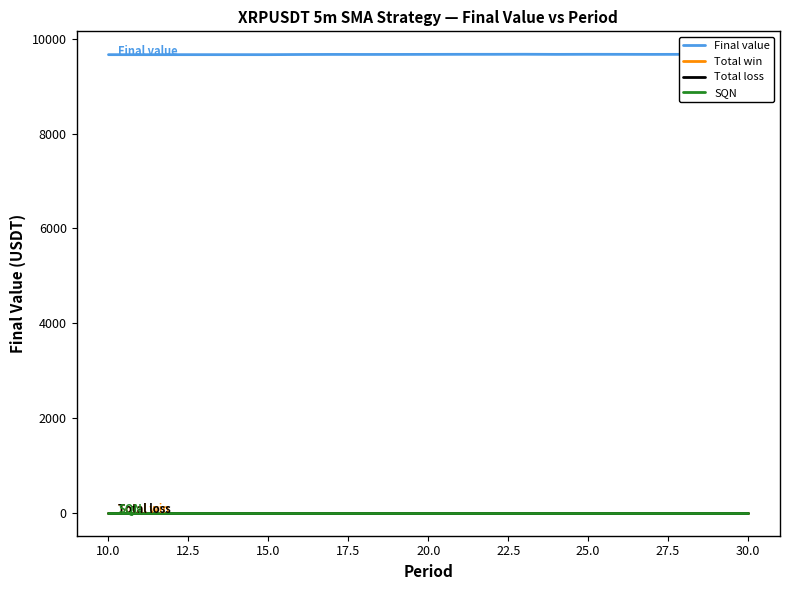

True or false: Total win and Total loss cross at least once.

False